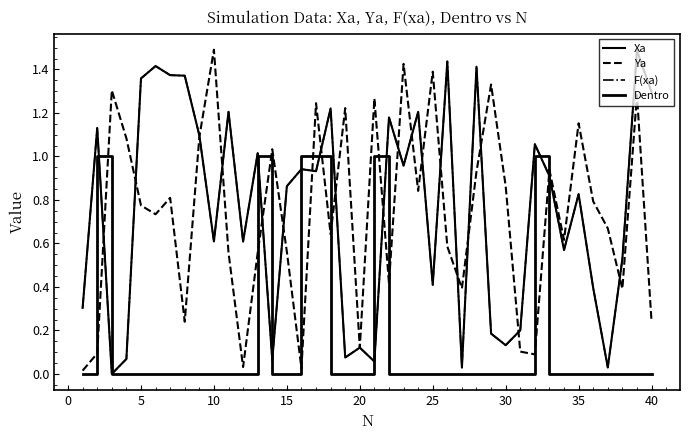

At how many categories does at least one series exceed 1?

27